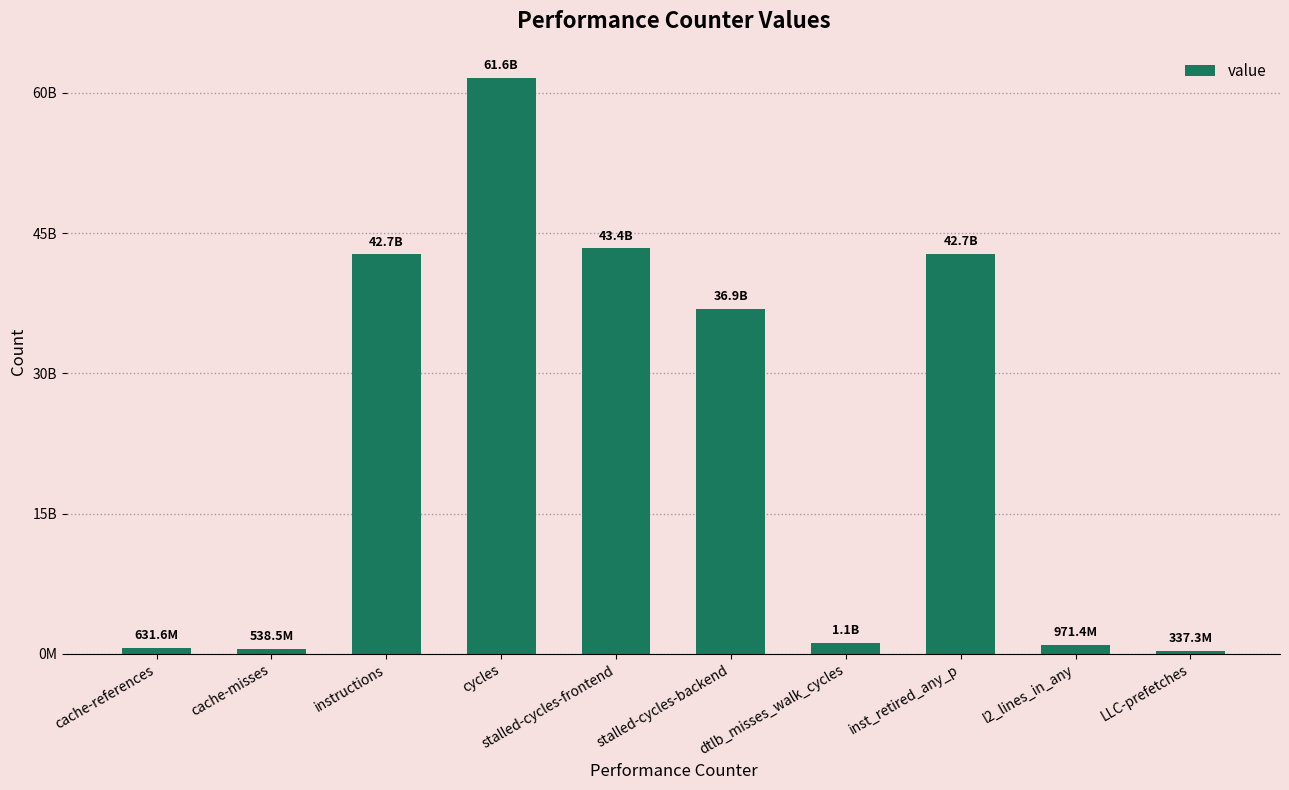

The value at instructions is 71320437139. True or false?

False